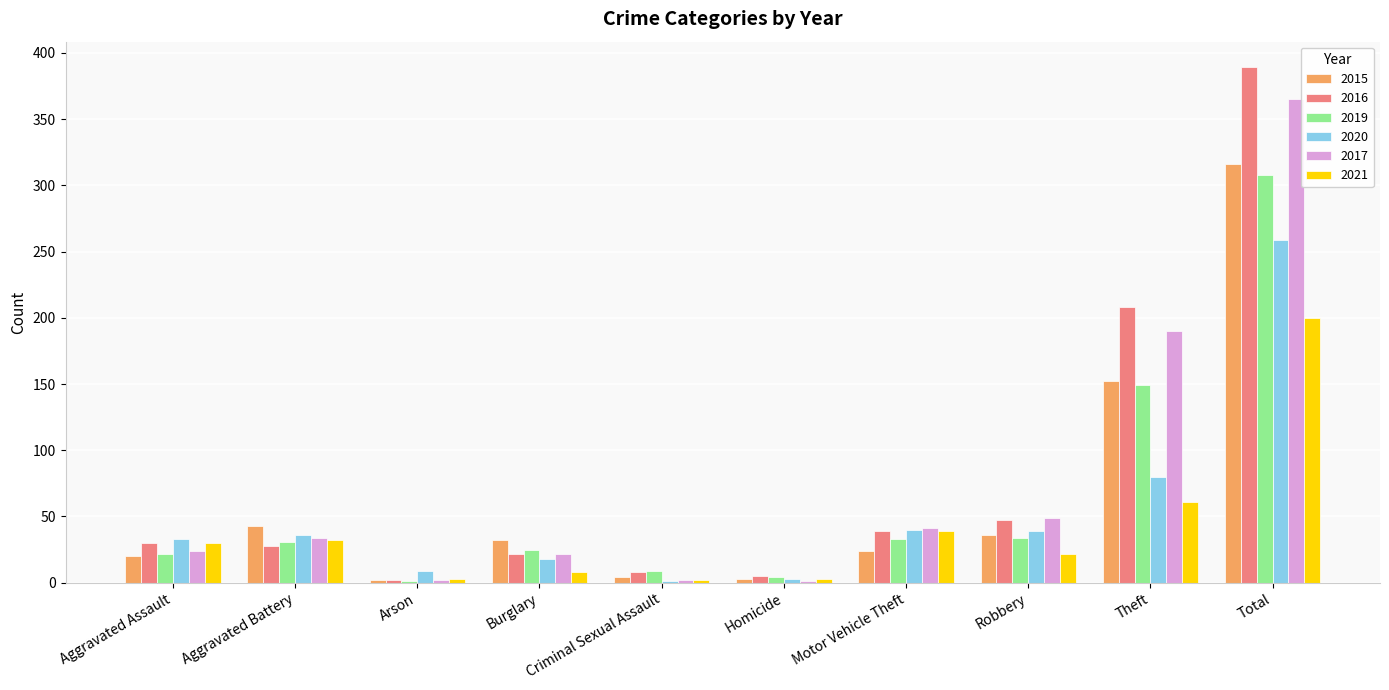

Which series has the largest total across all categories?

2016